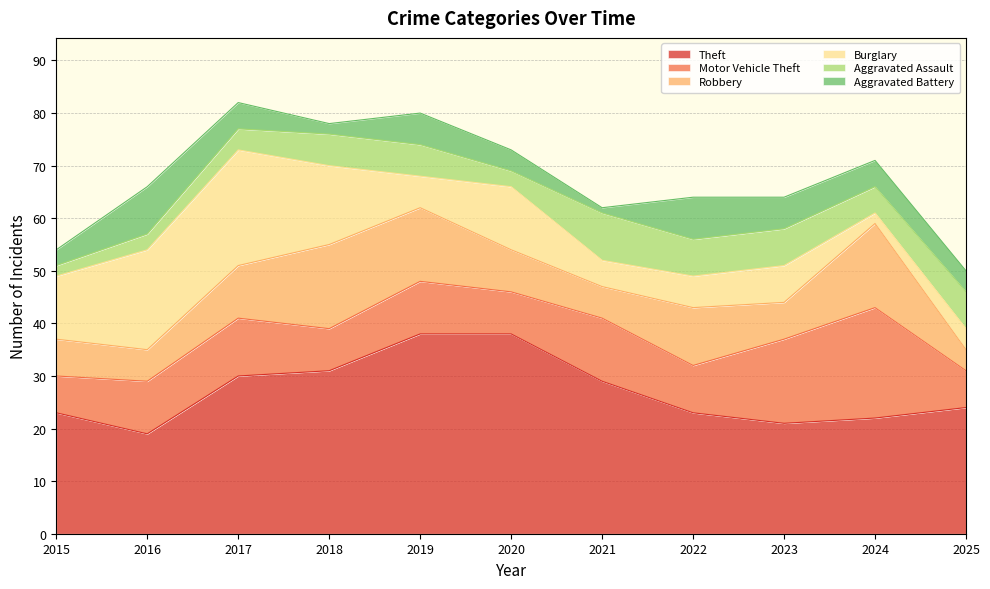

Which has a higher value, 2025 or 2020?

2020